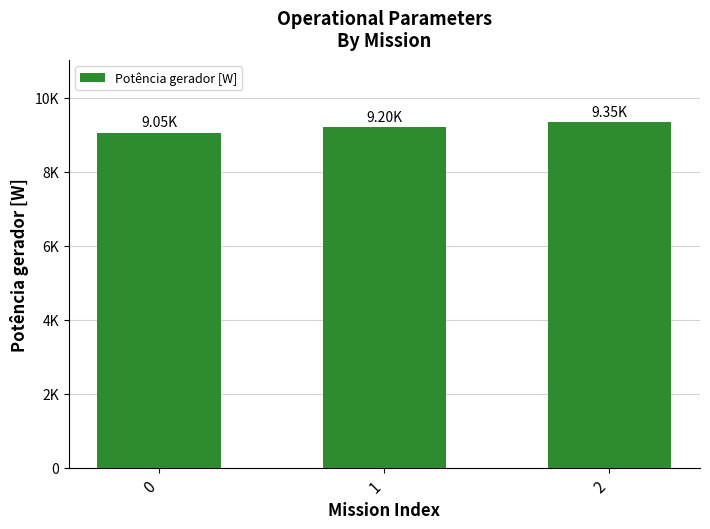

What is the smallest value displayed?

9054.6